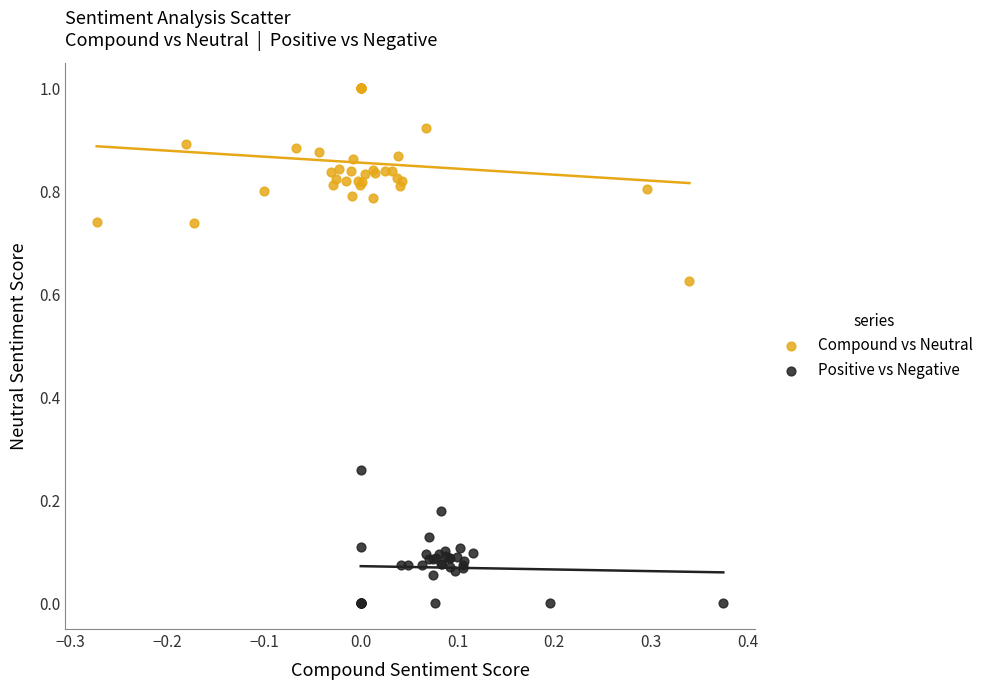

Which series has the widest spread of Y values?

Compound vs Neutral